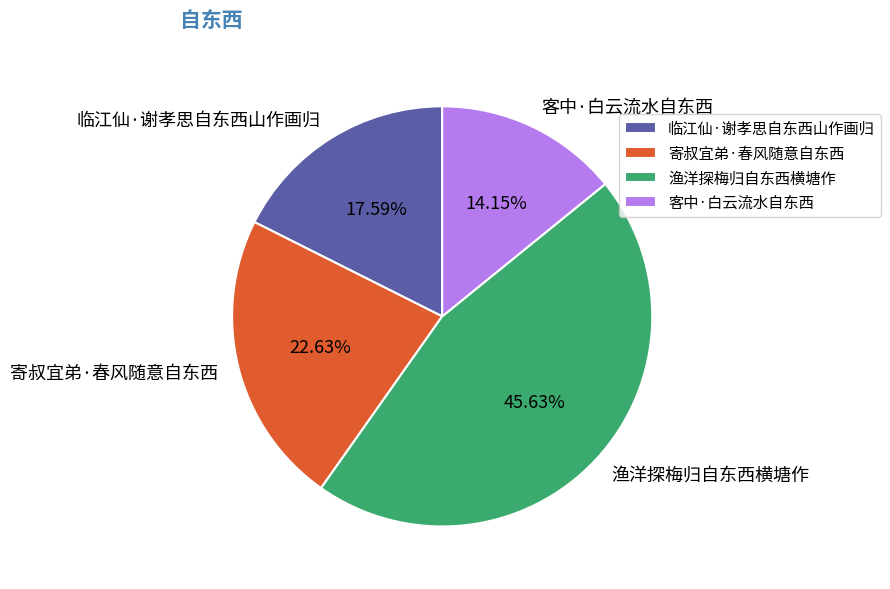

To the nearest percent, what portion does 渔洋探梅归自东西横塘作 represent?

46%